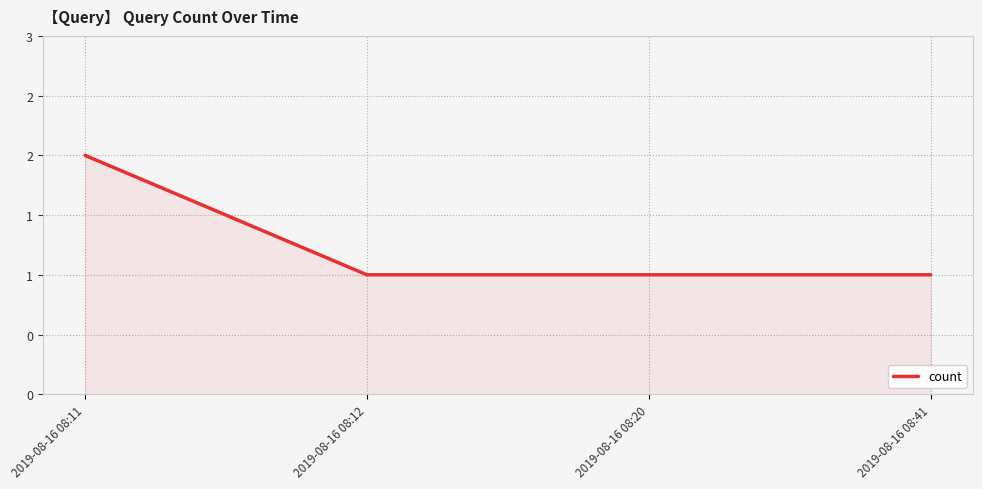

Is this an area chart (filled region under the line)?

Yes